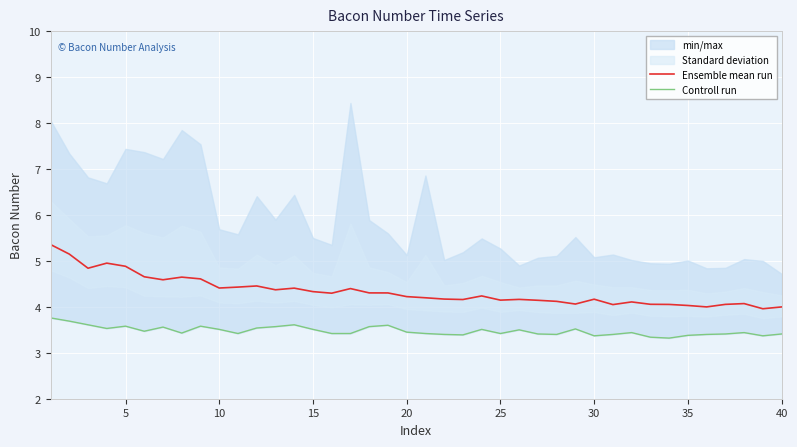

The value of Ensemble mean run at 5 is 1.9. True or false?

False